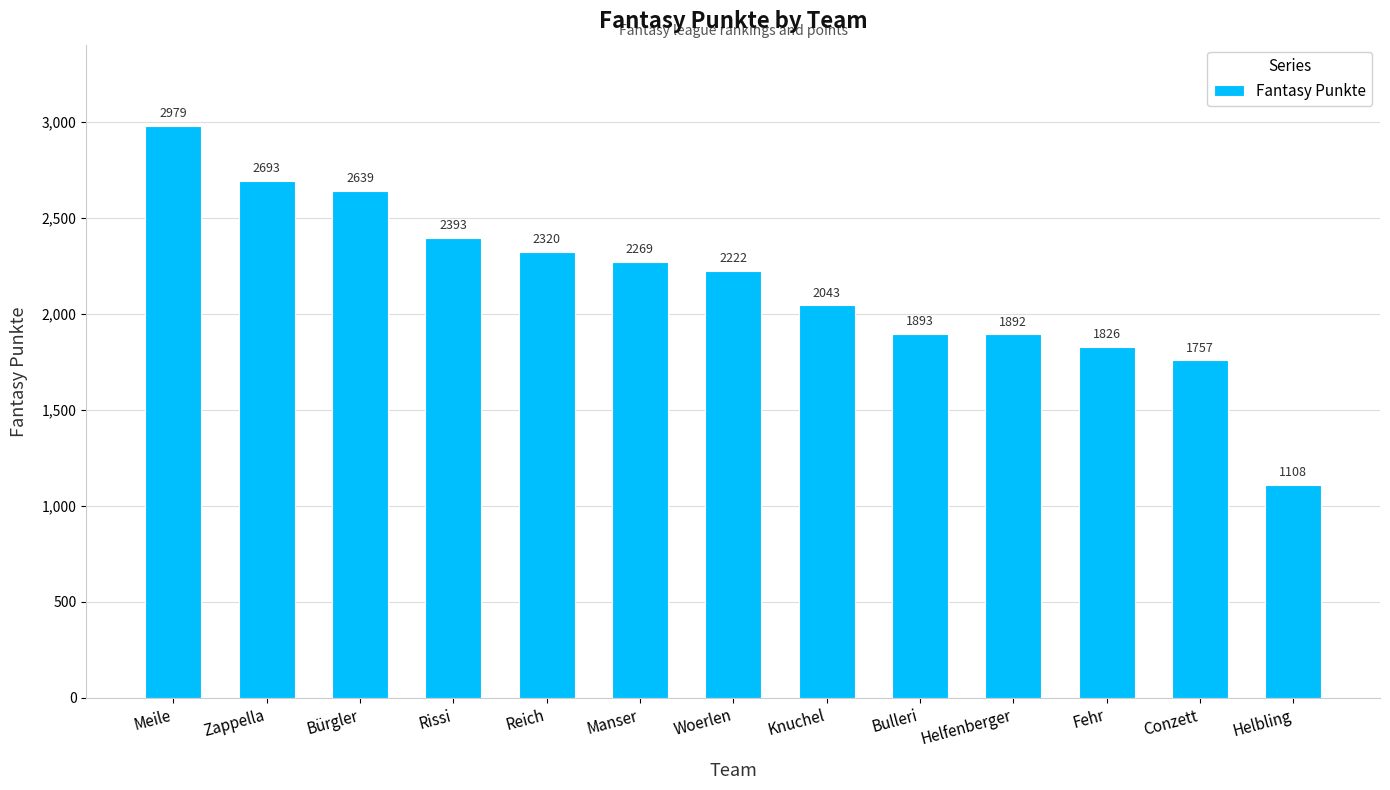

What is the approximate value at Zappella?

2693